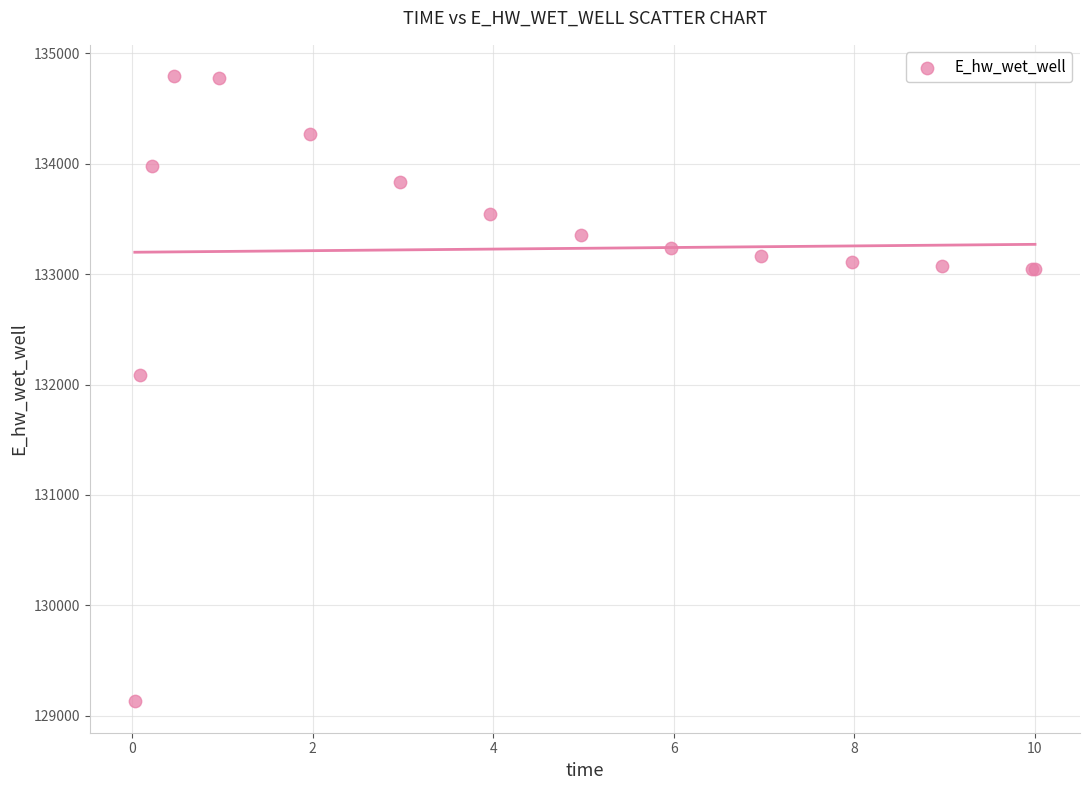

What Y value in the scatter plot is closest to 131961?

132084.8